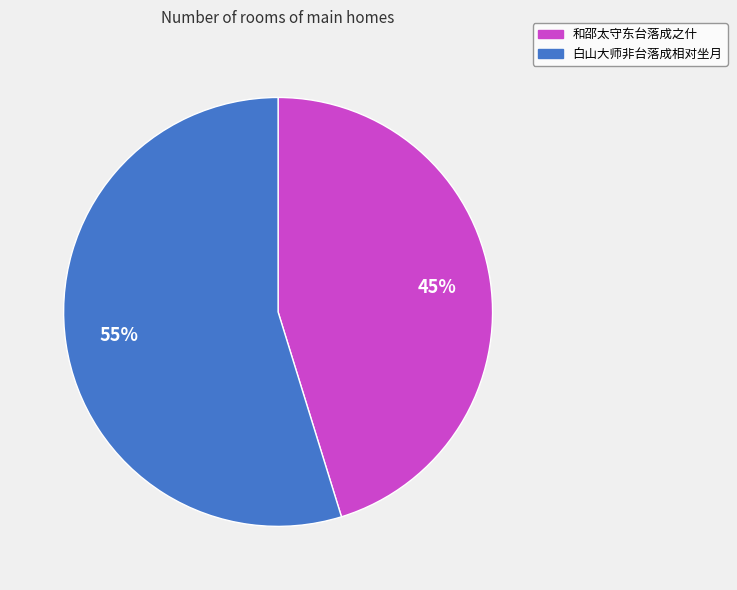

To the nearest percent, what percentage of the pie is 和邵太守东台落成之什?

45%